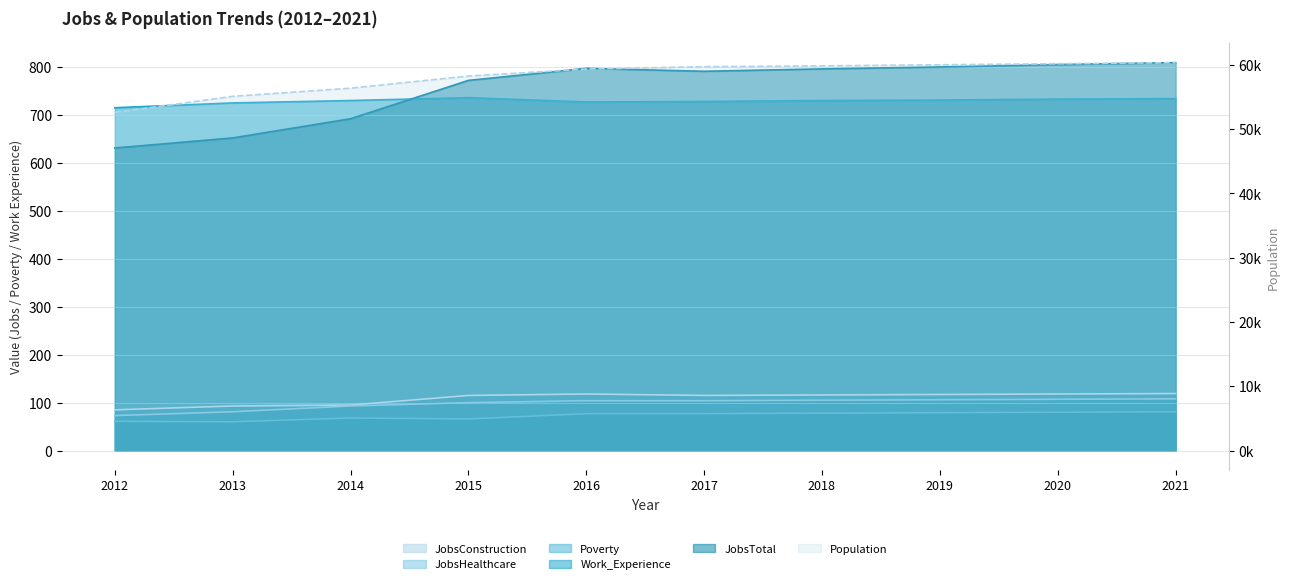

True or false: JobsHealthcare has a value of 105 at 2018.

True